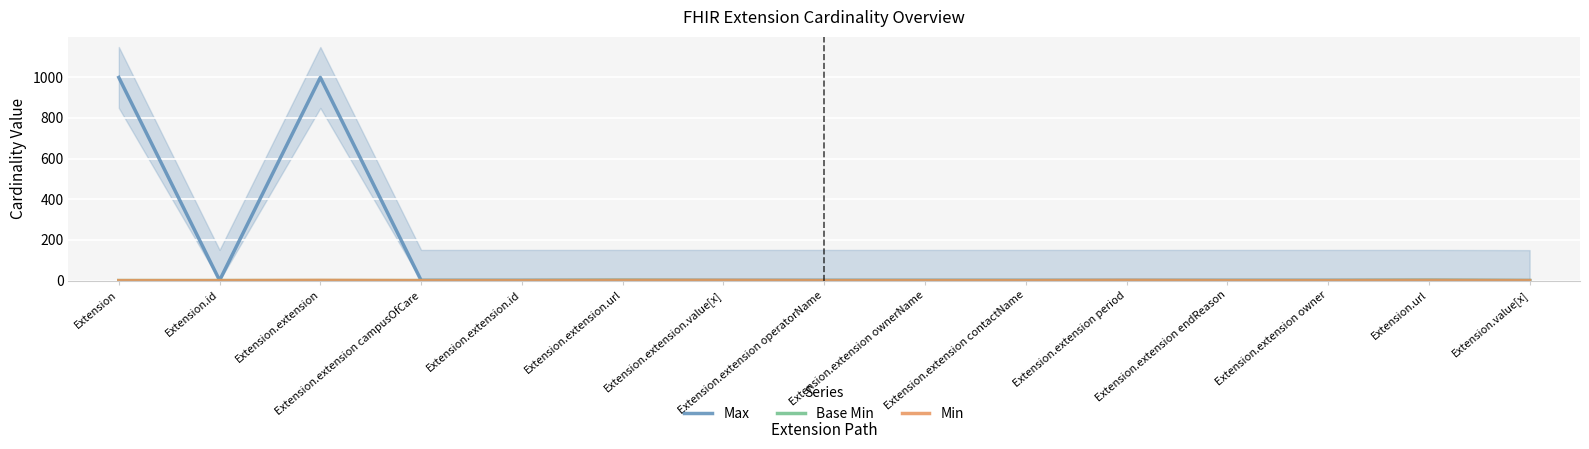

True or false: Base Min and Max intersect in this chart.

False